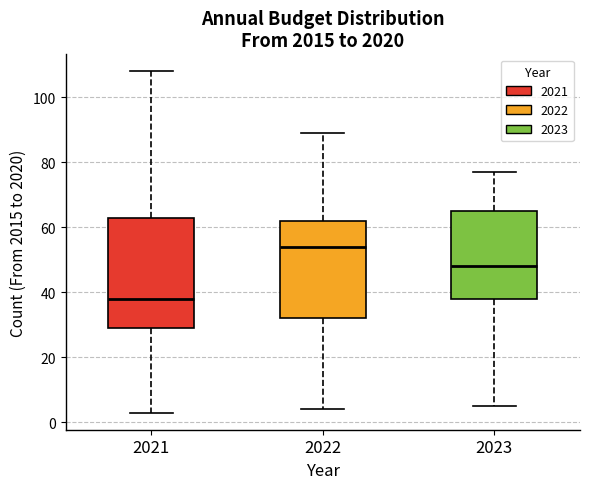

Reading left to right, transcribe this box plot: for each box, give where its median line is, the range the box spans, and where its two whiskers end, as read against the y-axis. The values are not printed on the chart, so give them approximately, as read against the axis.

2021: median 38, box 30 to 64, whiskers 4 to 108
2022: median 54, box 32 to 62, whiskers 4 to 90
2023: median 48, box 38 to 66, whiskers 6 to 78